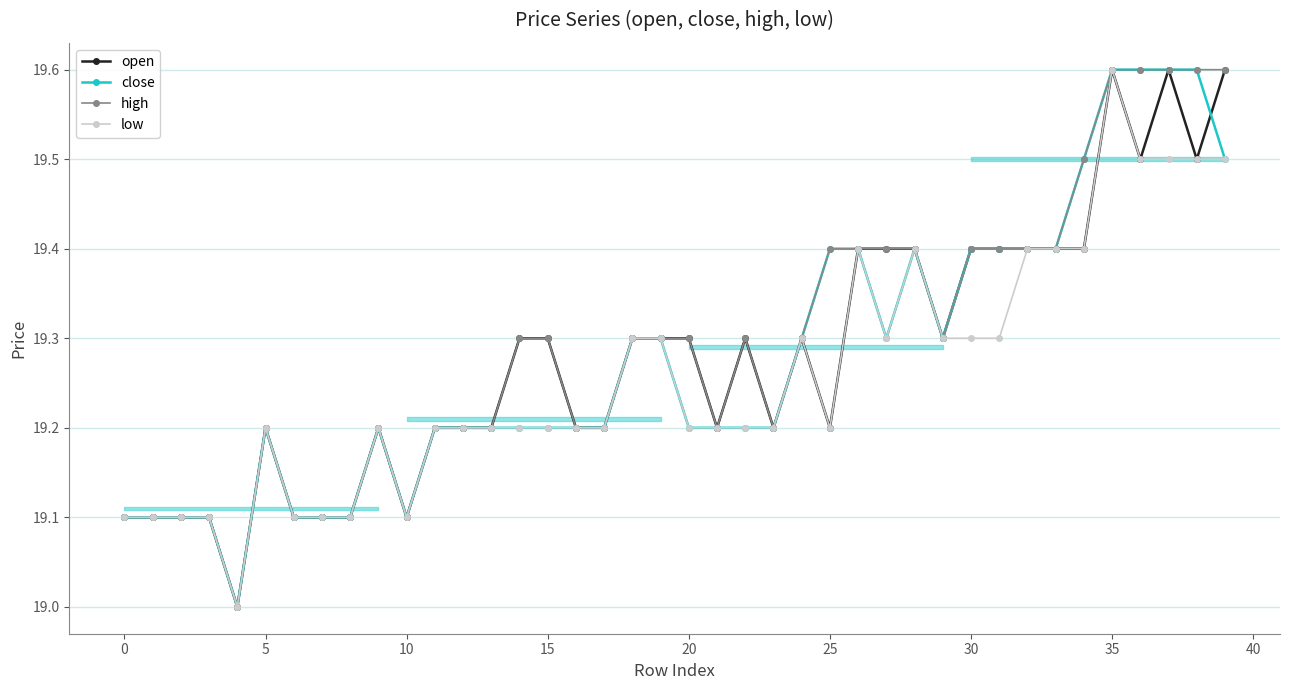

Which category has the highest value in the open series?

35